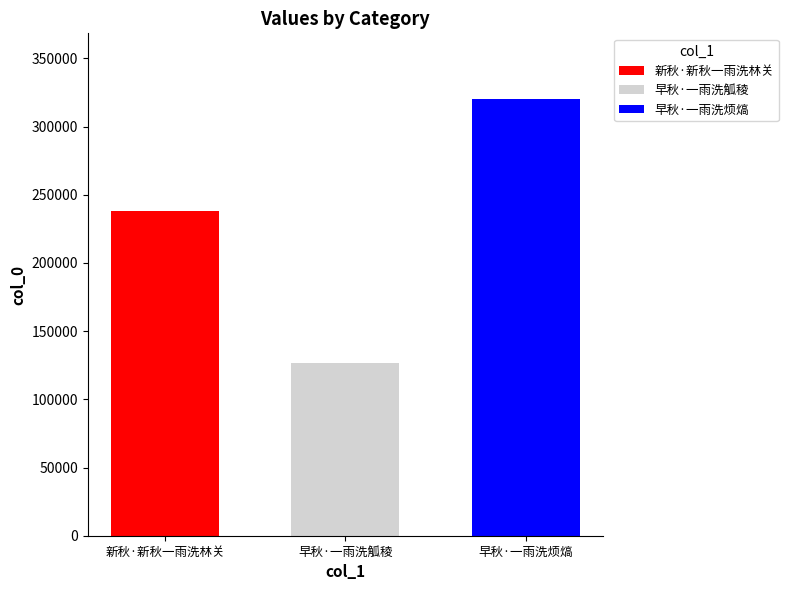

Read the 早秋·一雨洗觚稜 value at 早秋·一雨洗觚稜.

126501